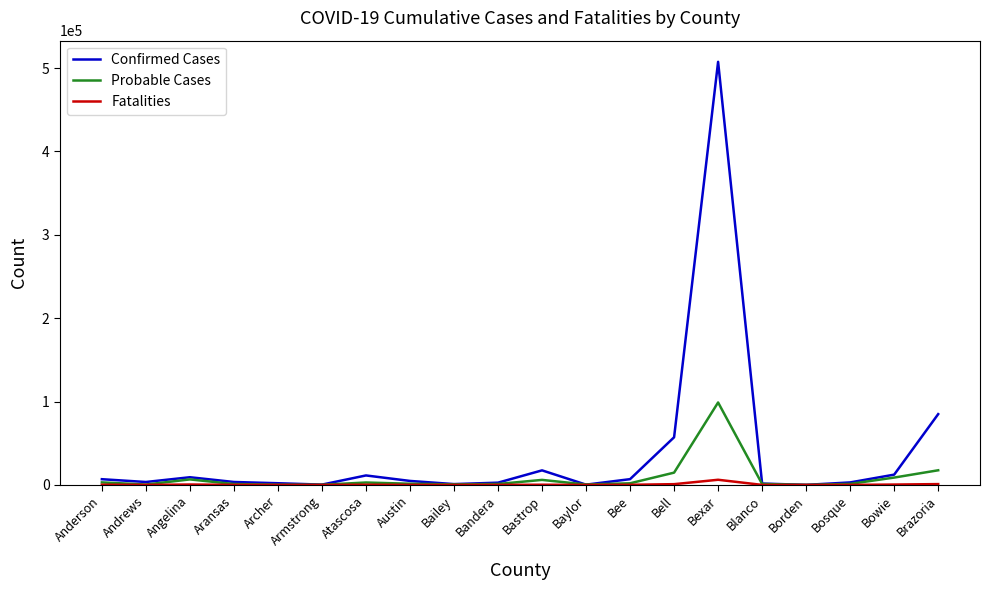

What are all the series names shown in the legend?

Confirmed Cases, Probable Cases, Fatalities